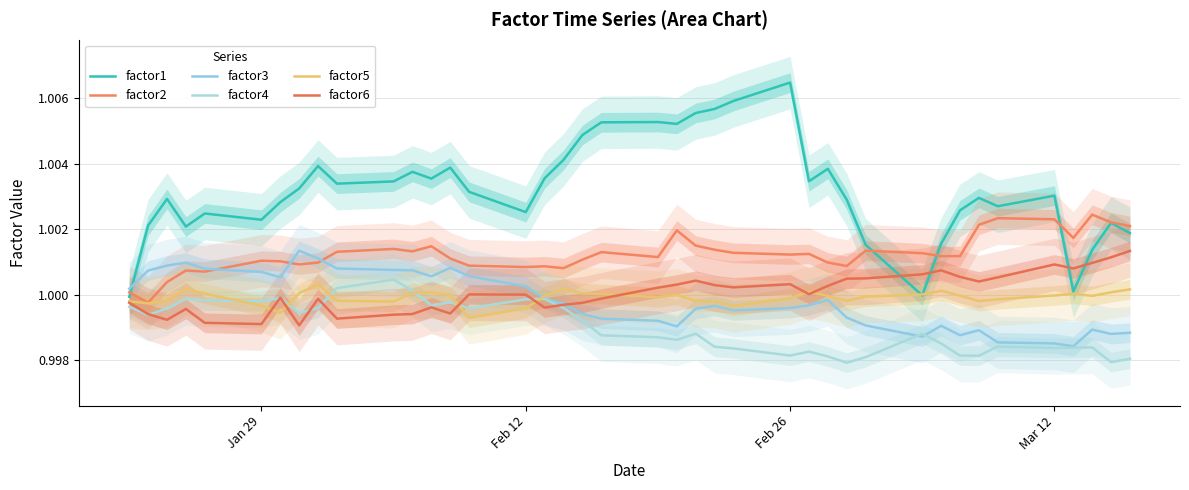

At which category does the chart reach its peak across all series?

Feb 26